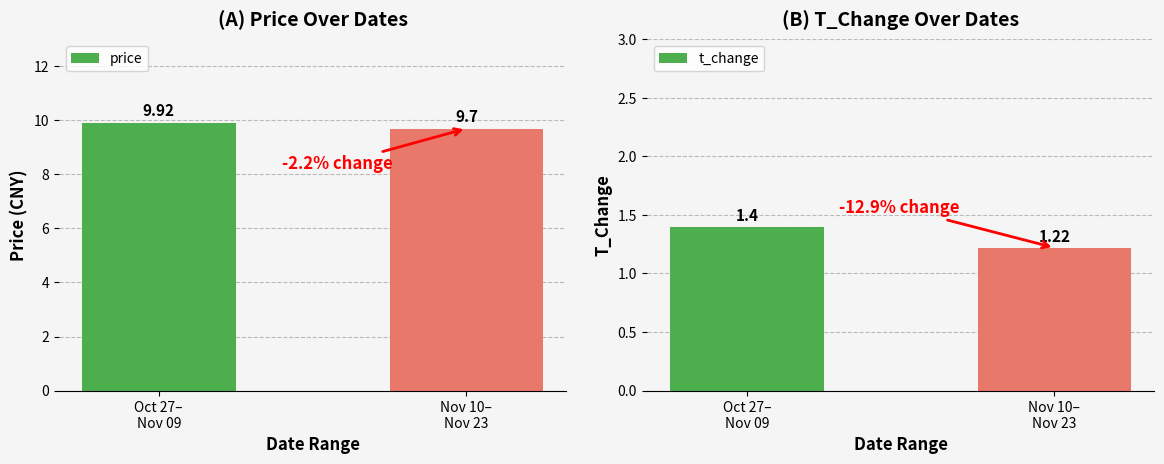

At how many categories does at least one series exceed 5?

2